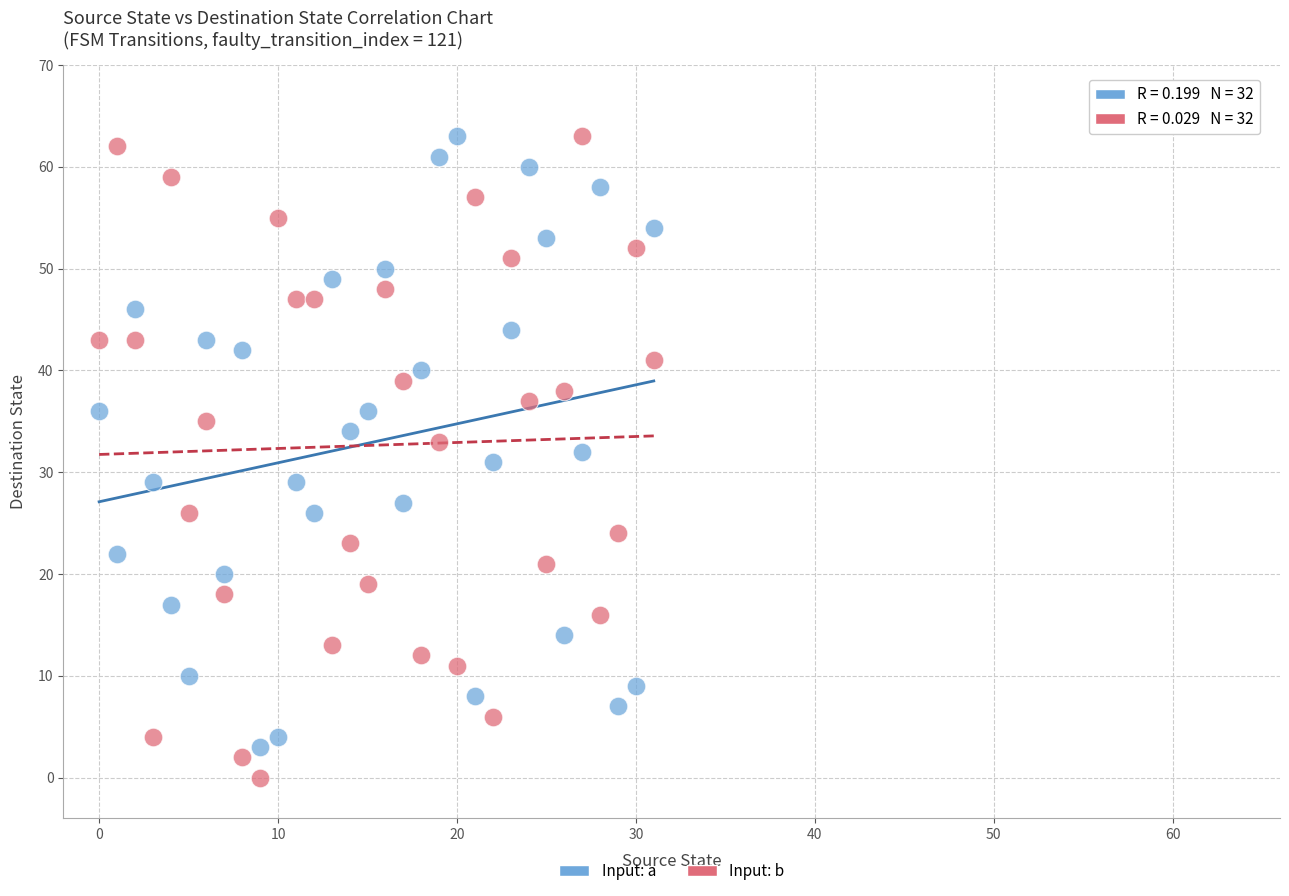

Which series contains the lowest Y value?

Input: b